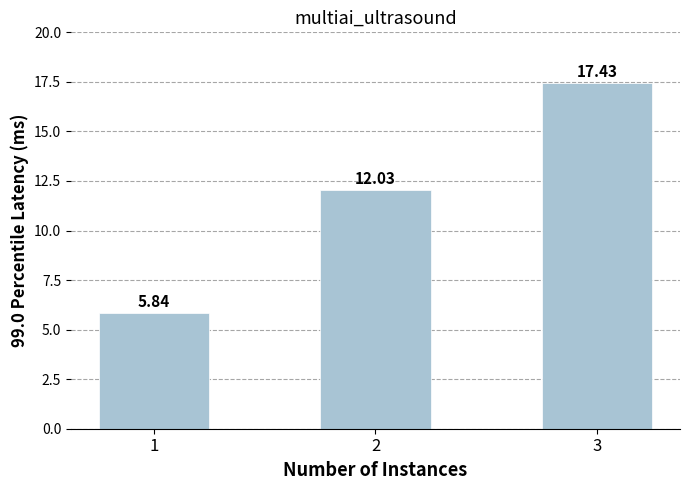

How many data points are above 12?

2